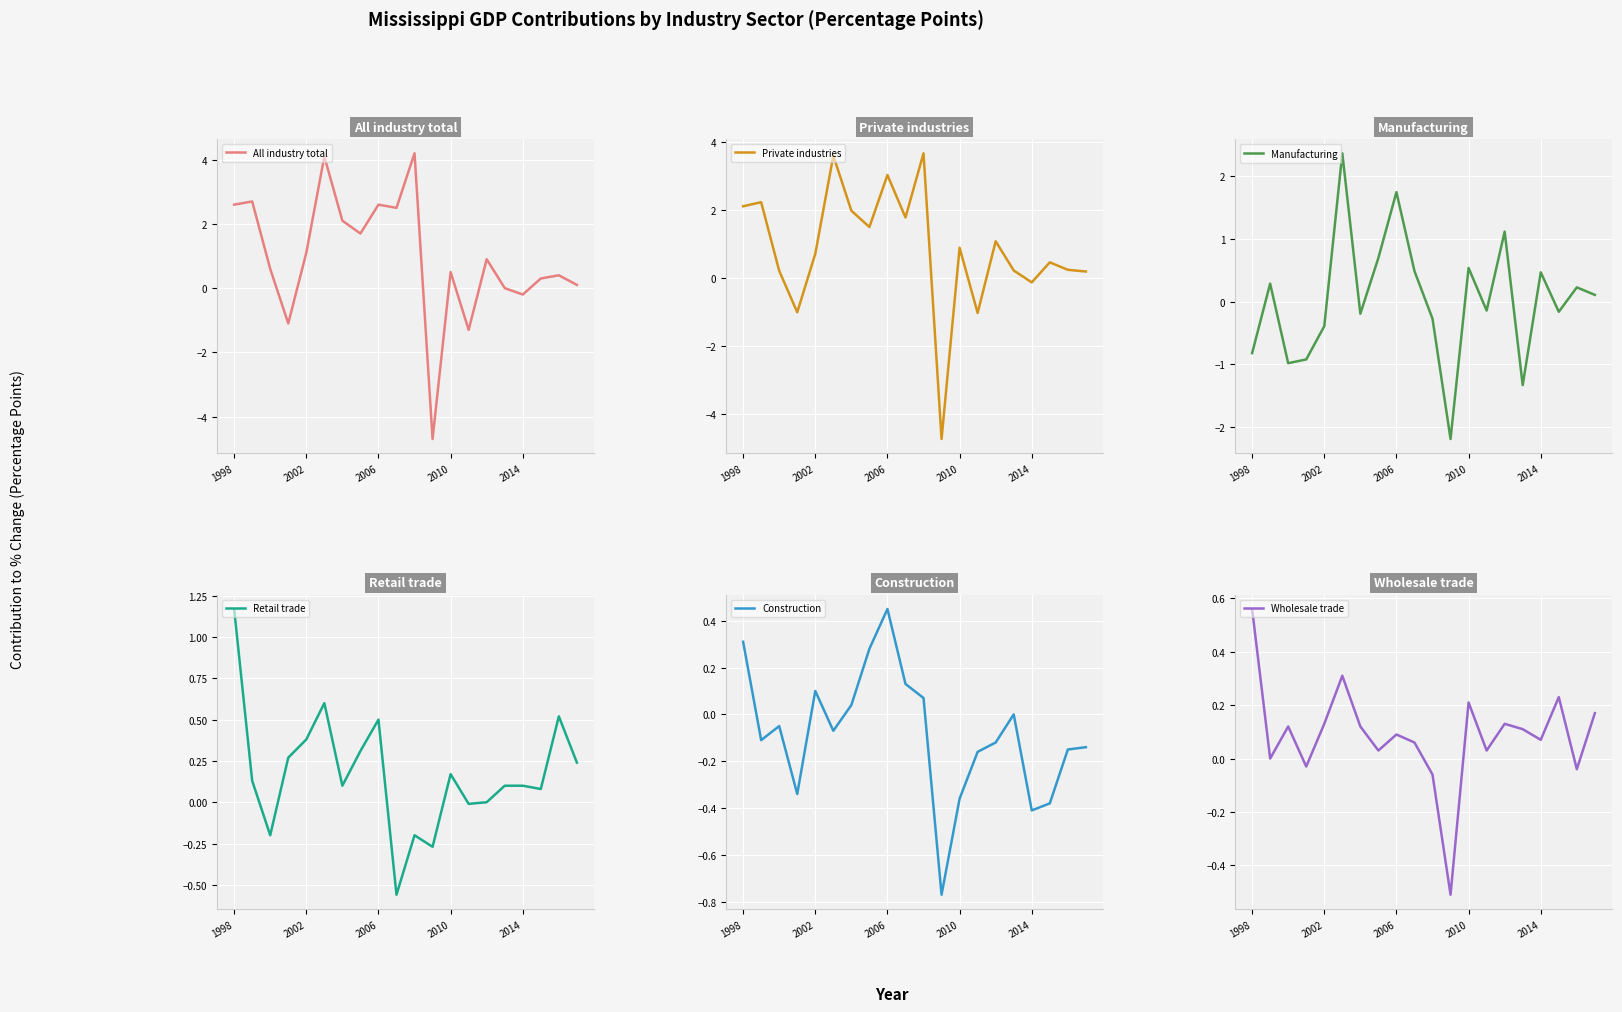

True or false: Wholesale trade and Construction intersect in this chart.

True